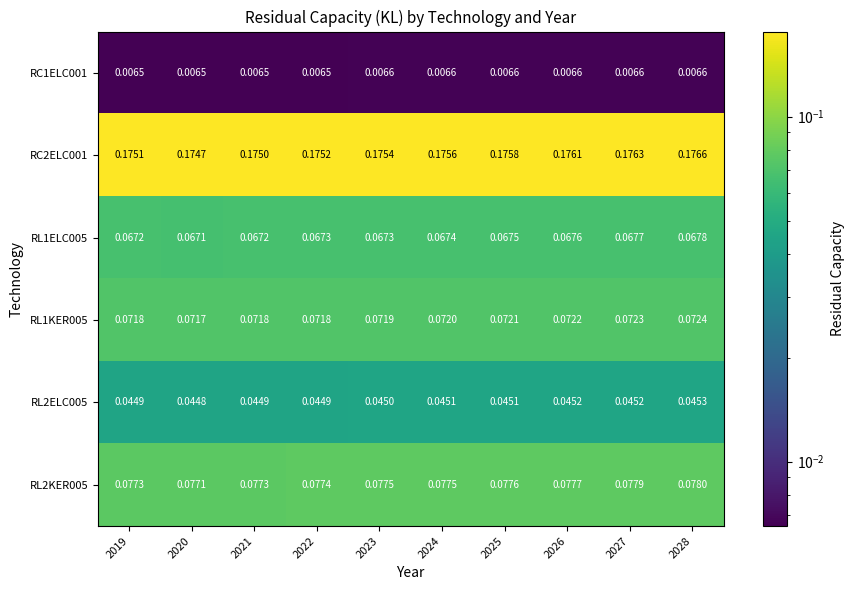

Is the value of RL1ELC005 at 2026 greater than the value of RL1KER005 at 2019?

No